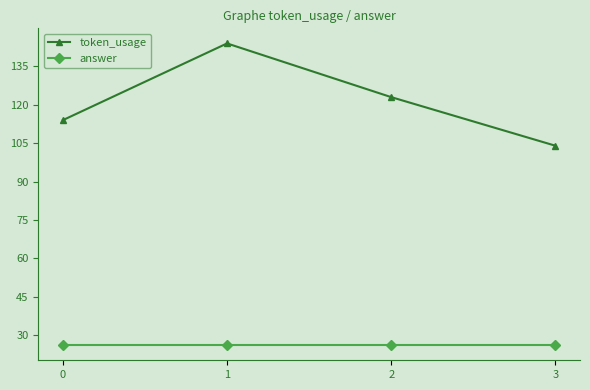

List the series in order of their peak value, lowest first.

answer, token_usage